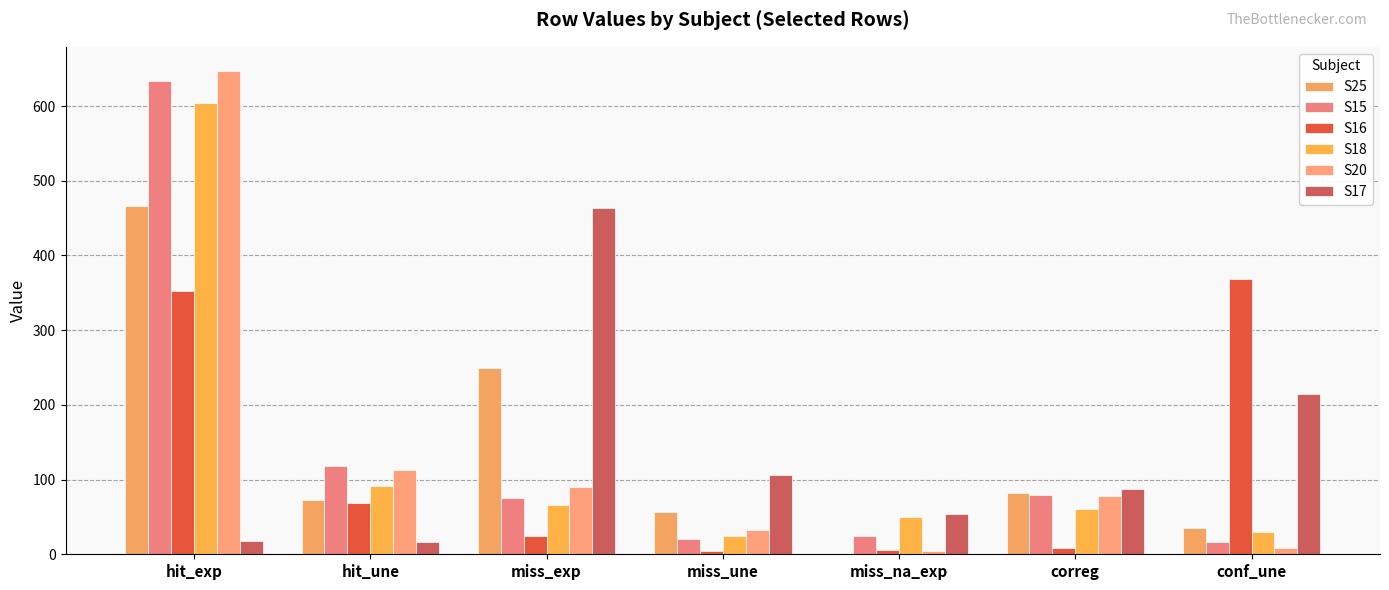

True or false: S17 has a value of 83 at conf_une.

False